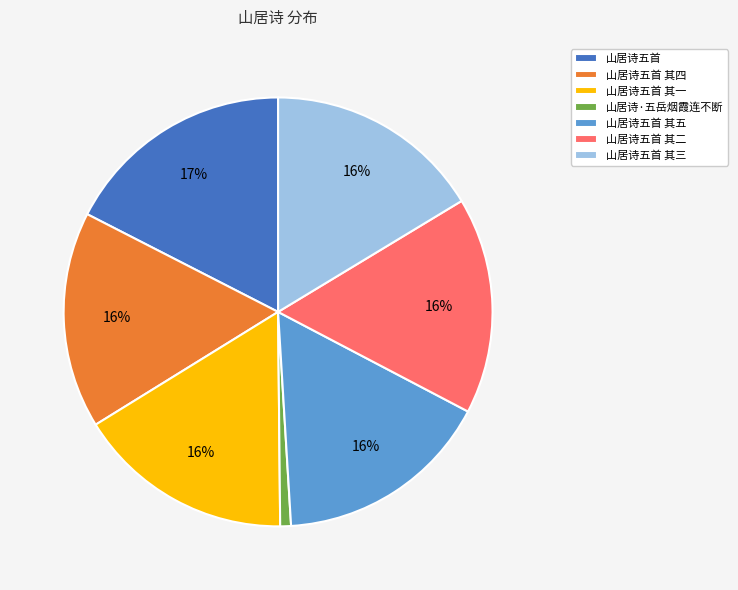

Between 山居诗·五岳烟霞连不断 and 山居诗五首, which is larger?

山居诗五首